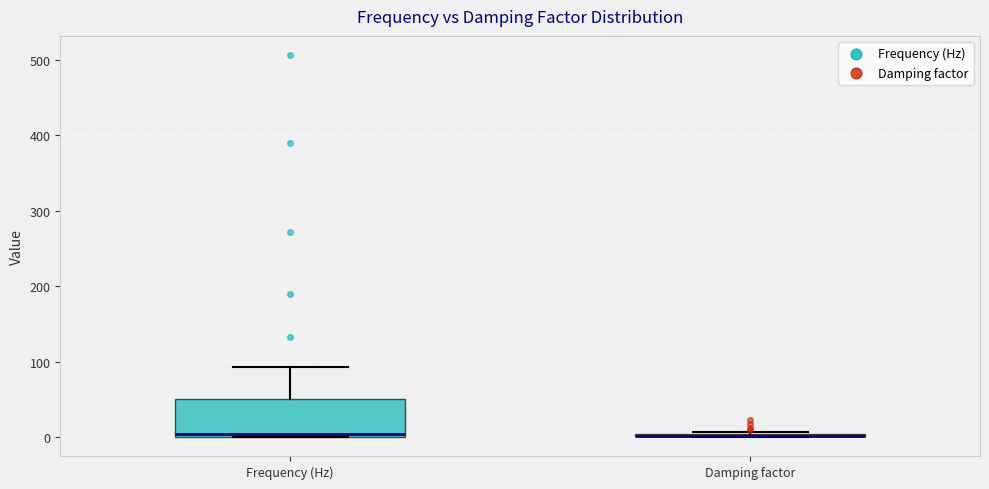

Which box is the tallest, from its lower edge to its upper edge?

Frequency (Hz)